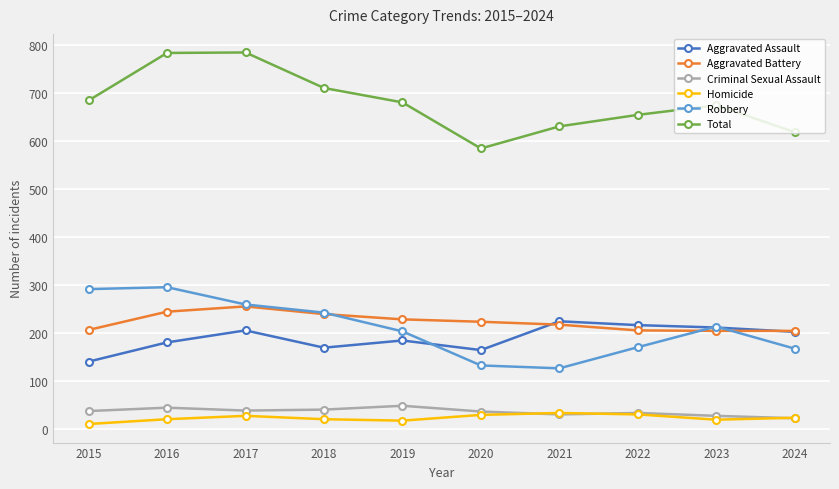

What is the difference between the highest and lowest values at 2022?

624